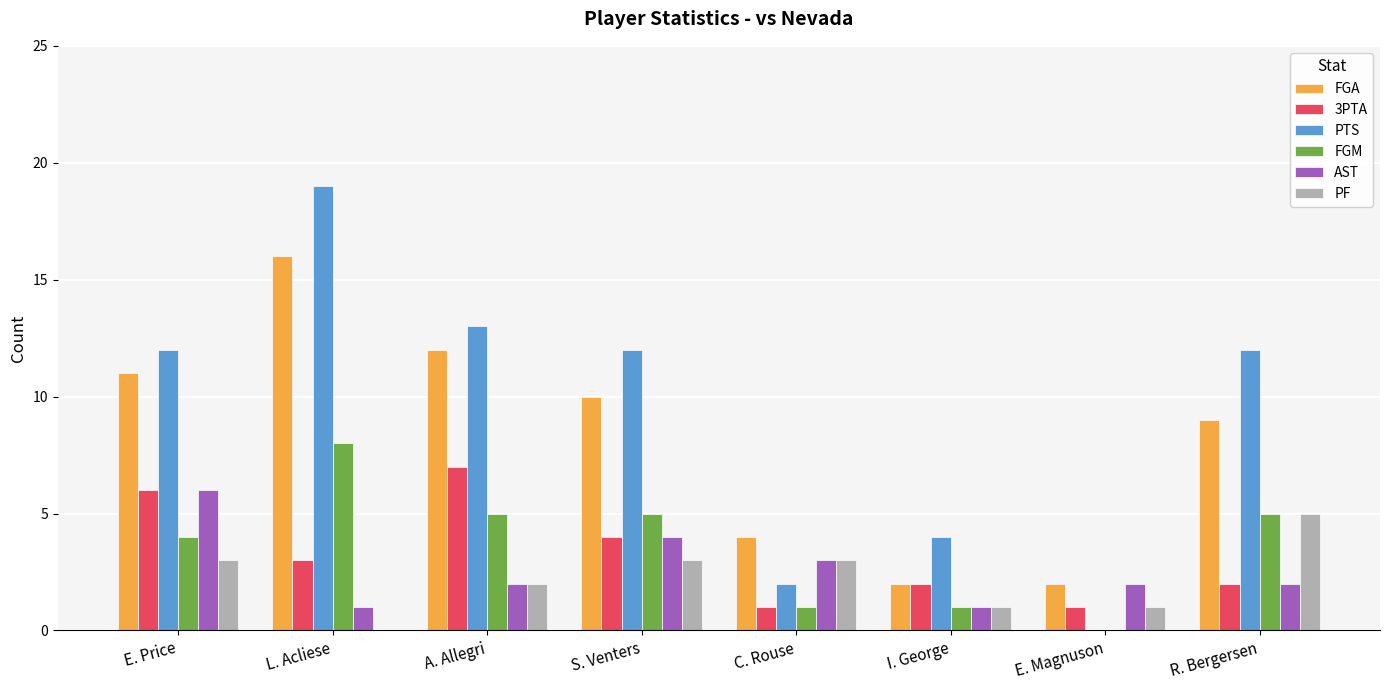

Reading right to left, transcribe all the data shown in this chart.

FGA: R. Bergersen=9	E. Magnuson=2	I. George=2	C. Rouse=4	S. Venters=10	A. Allegri=12	L. Acliese=16	E. Price=11
3PTA: R. Bergersen=2	E. Magnuson=1	I. George=2	C. Rouse=1	S. Venters=4	A. Allegri=7	L. Acliese=3	E. Price=6
PTS: R. Bergersen=12	E. Magnuson=0	I. George=4	C. Rouse=2	S. Venters=12	A. Allegri=13	L. Acliese=19	E. Price=12
FGM: R. Bergersen=5	E. Magnuson=0	I. George=1	C. Rouse=1	S. Venters=5	A. Allegri=5	L. Acliese=8	E. Price=4
AST: R. Bergersen=2	E. Magnuson=2	I. George=1	C. Rouse=3	S. Venters=4	A. Allegri=2	L. Acliese=1	E. Price=6
PF: R. Bergersen=5	E. Magnuson=1	I. George=1	C. Rouse=3	S. Venters=3	A. Allegri=2	L. Acliese=0	E. Price=3